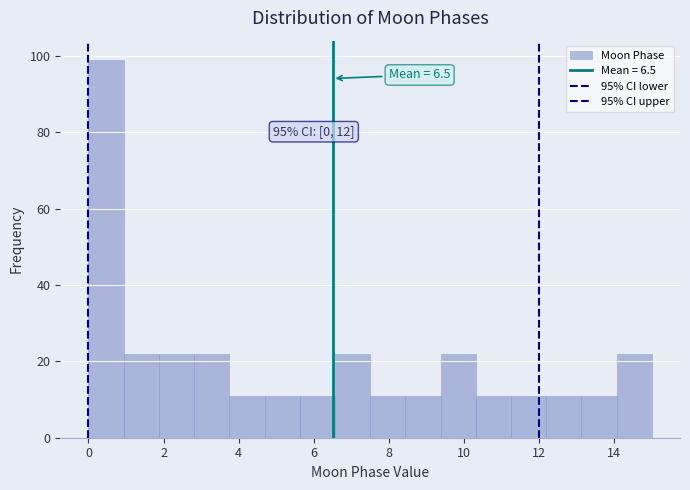

Over which range of the x-axis is the bar tallest?

0.0 to 1.0